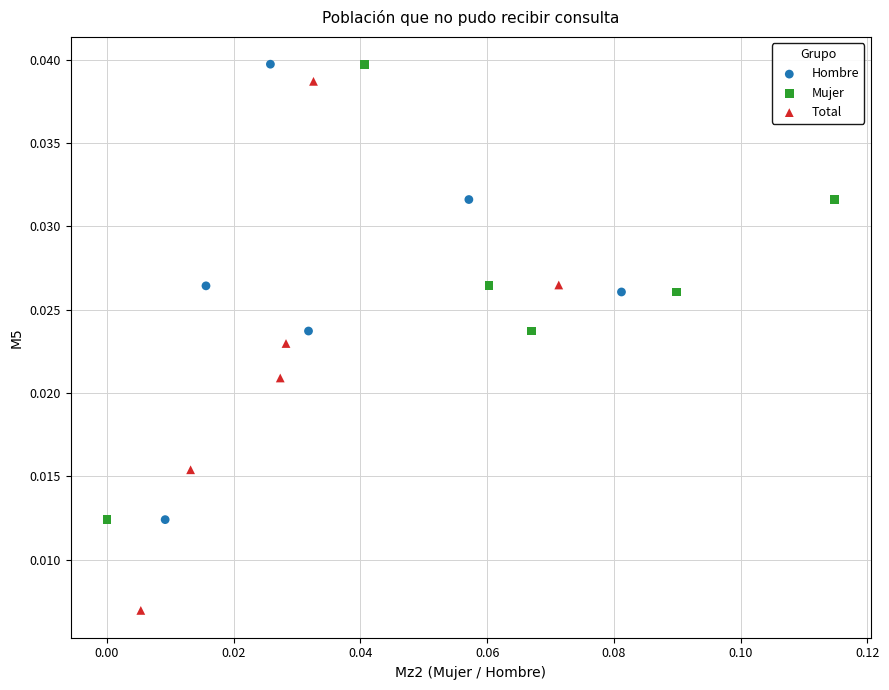

Which series has the largest Y range (max minus min)?

Total